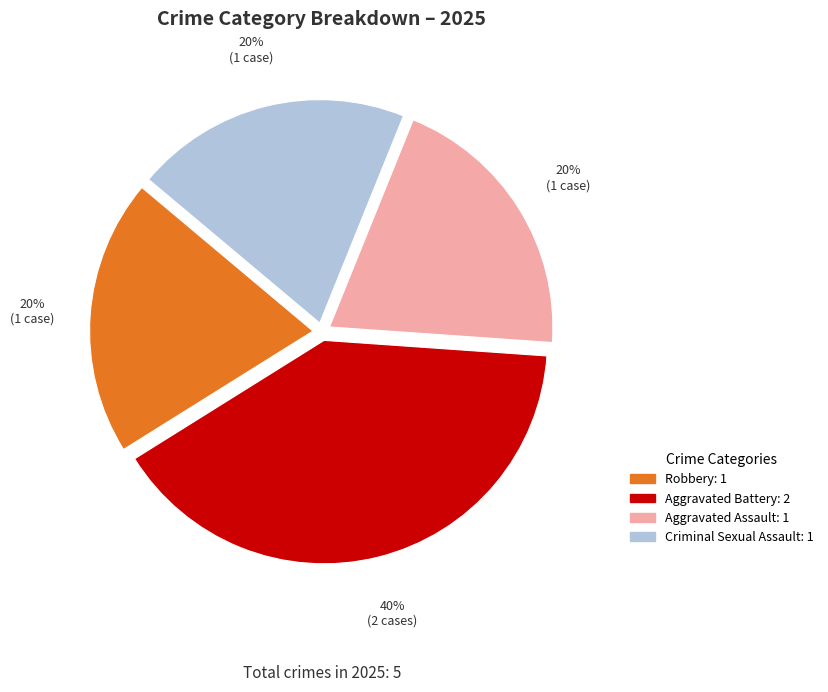

What percentage is the Criminal Sexual Assault slice, to the nearest percent?

20%